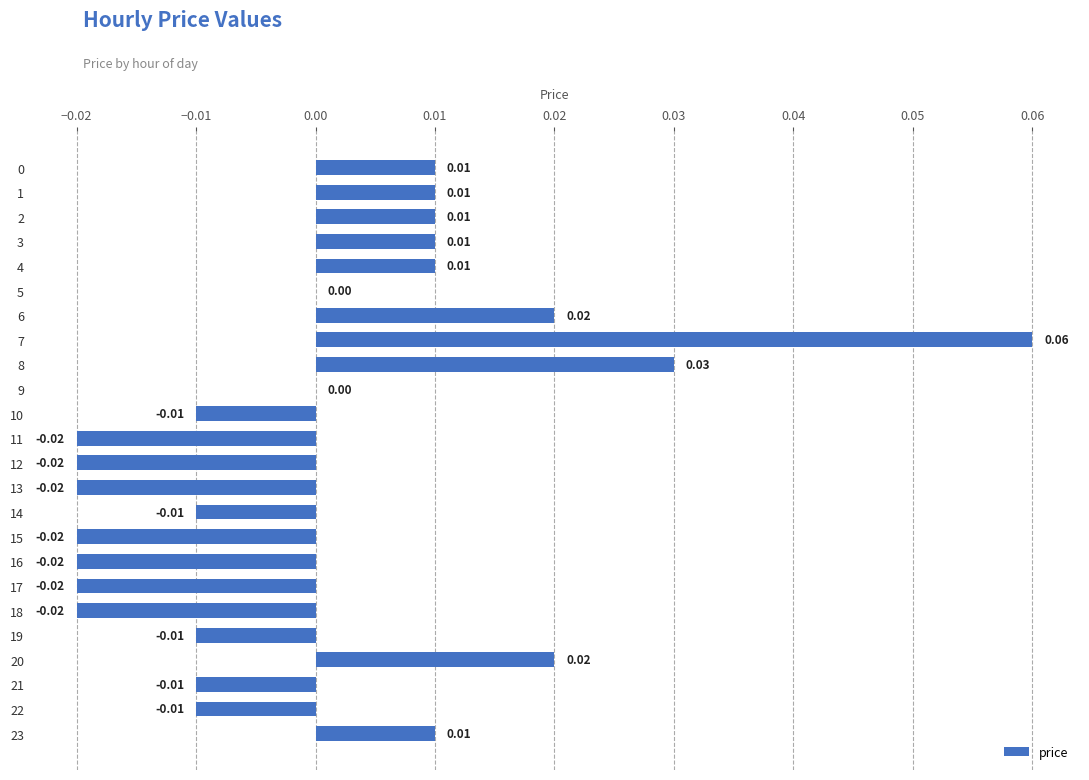

How many values are between 0 and 1?

12